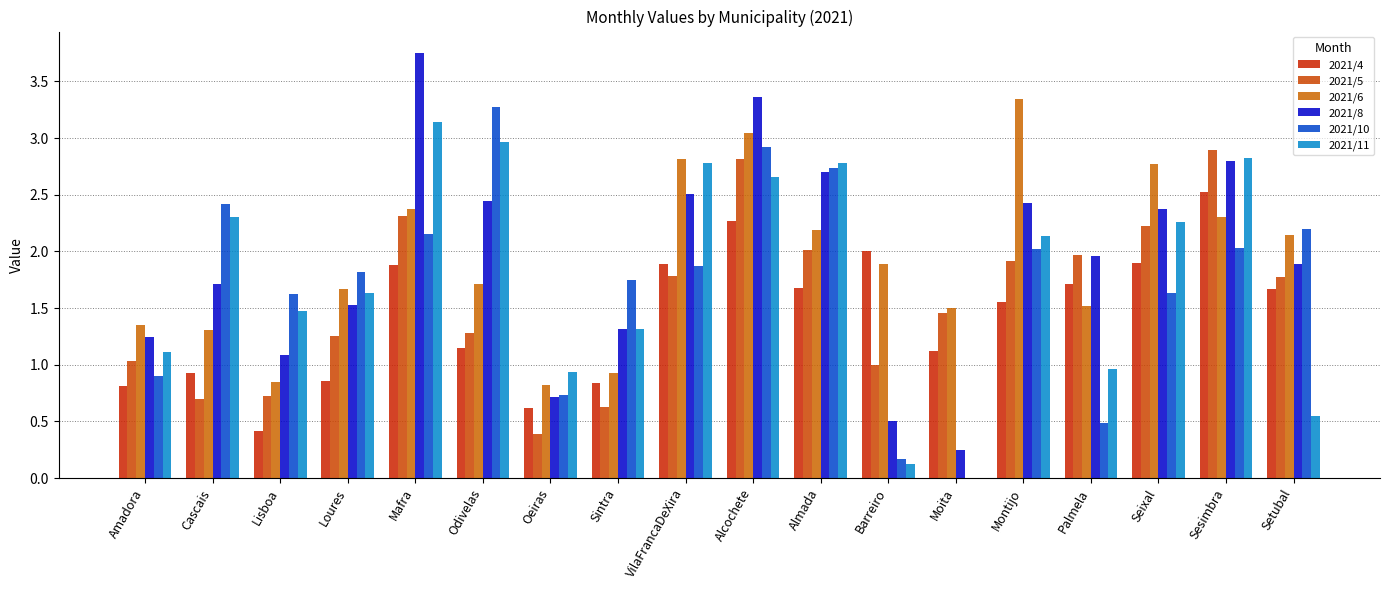

Which series has the widest spread of values?

2021/8